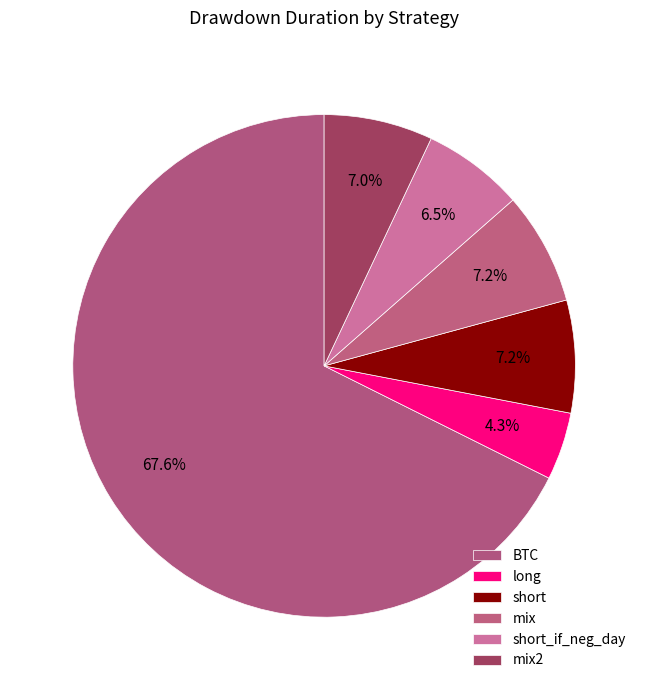

How many slices are in this pie chart?

6